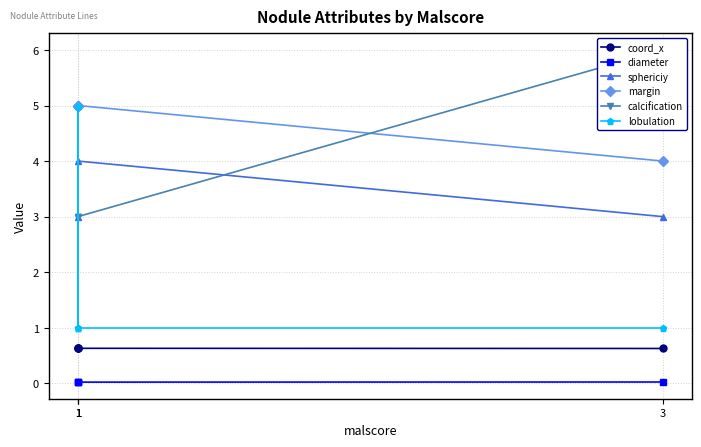

What is the difference between the sphericiy values at 3 and 1?

2.0